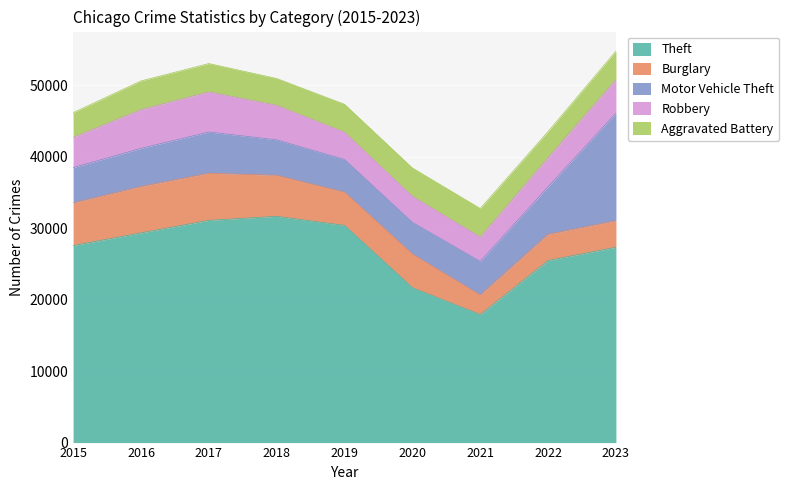

The value of Burglary at 2015 is 5958. True or false?

True